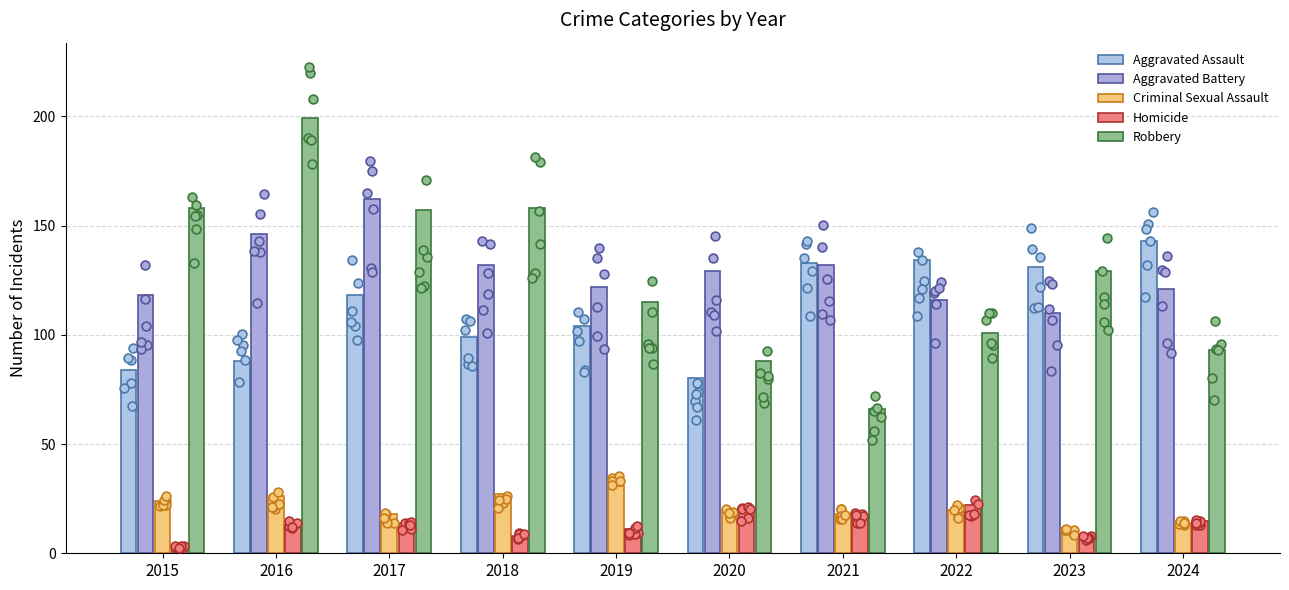

At how many categories does at least one series exceed 177?

1